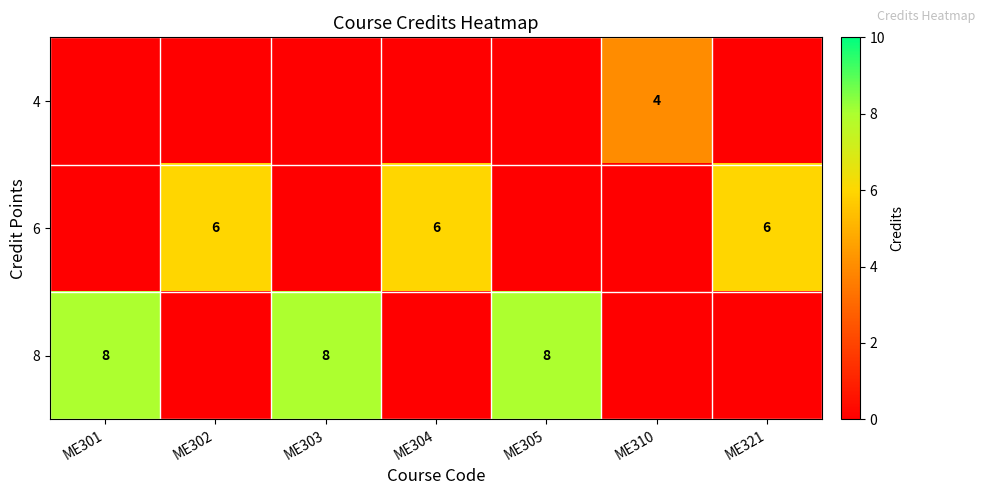

Reading left to right, list all the values displayed in this chart.

row_0: ME301=0	ME302=0	ME303=0	ME304=0	ME305=0	ME310=4	ME321=0
row_1: ME301=0	ME302=6	ME303=0	ME304=6	ME305=0	ME310=0	ME321=6
row_2: ME301=8	ME302=0	ME303=8	ME304=0	ME305=8	ME310=0	ME321=0